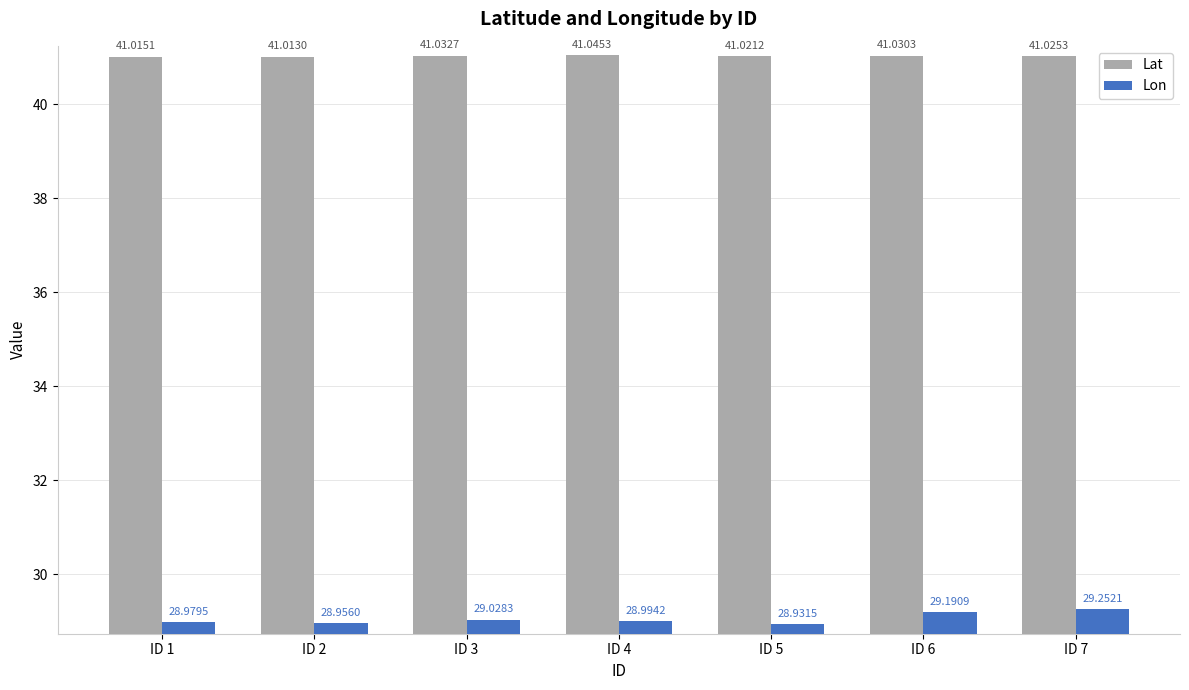

How many groups of bars are there?

7